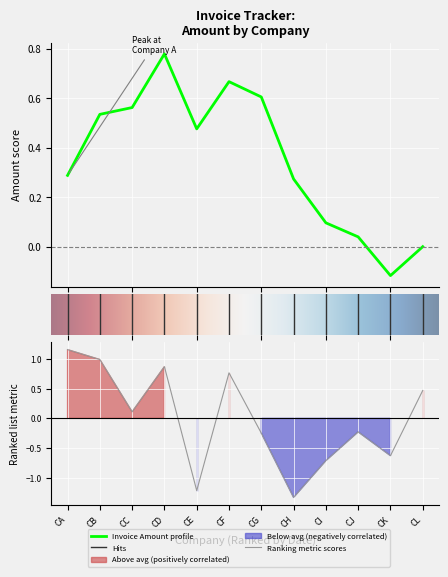

Reading left to right, extract all data points from this chart.

1.2	1.0	0.1	0.9	-1.2	0.8	-0.2	-1.3	-0.7	-0.2	-0.6	0.5